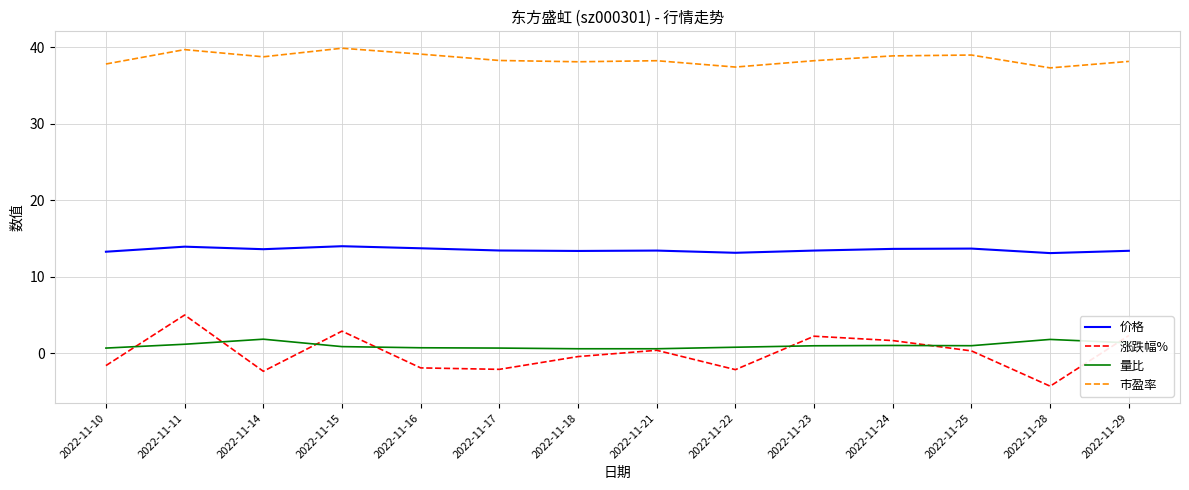

At which category does the chart reach its minimum across all series?

2022-11-28